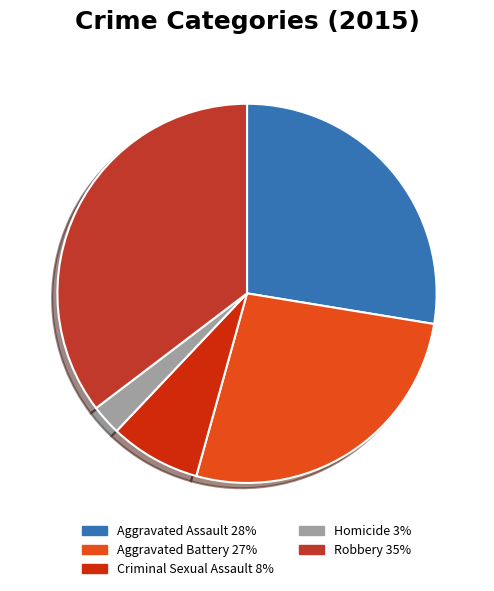

Does Robbery represent more than half of the total?

No